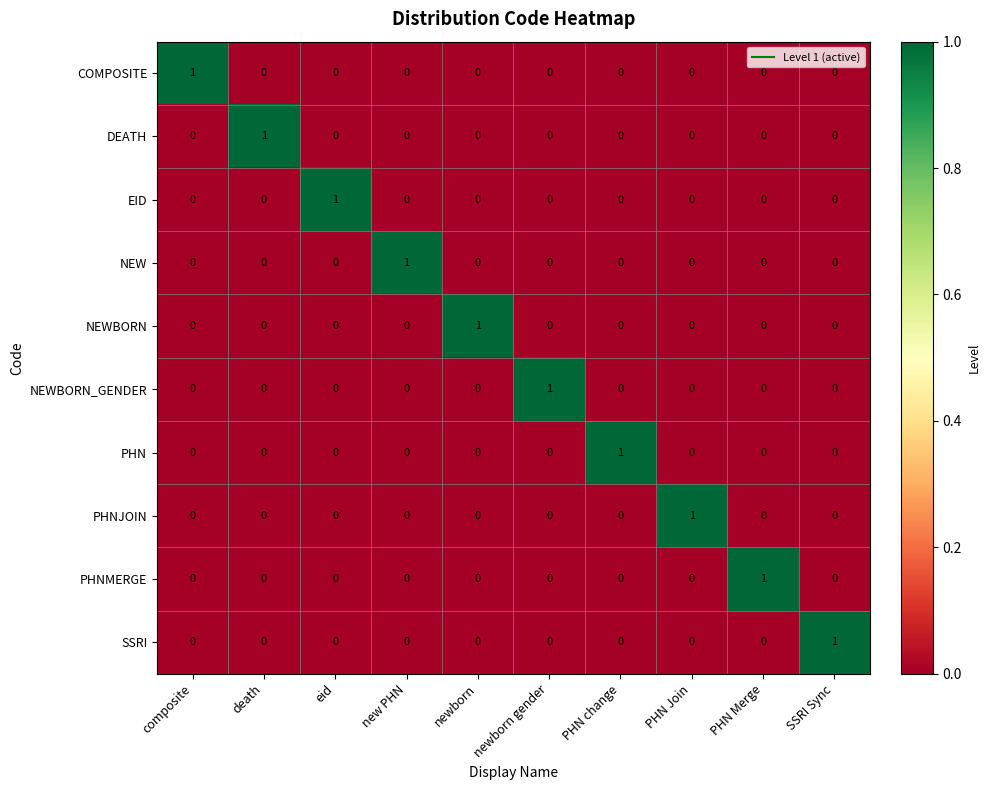

True or false: SSRI has a value of 1 at eid.

False